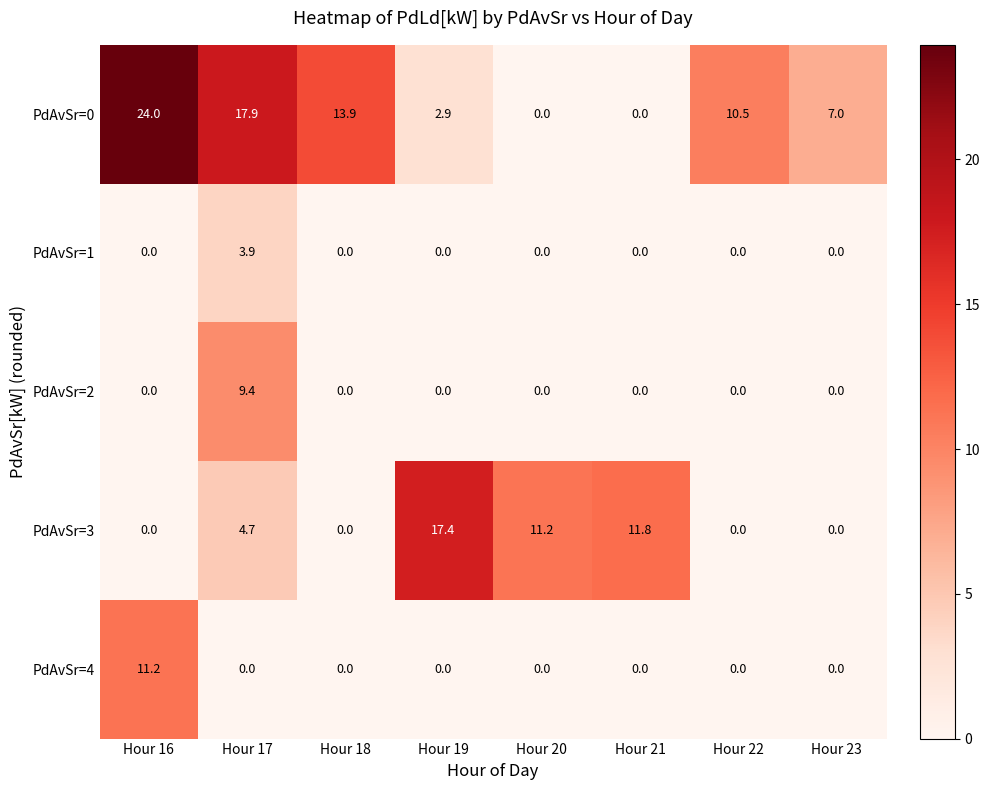

What is the spread (max minus min) of values at Hour 21?

11.8